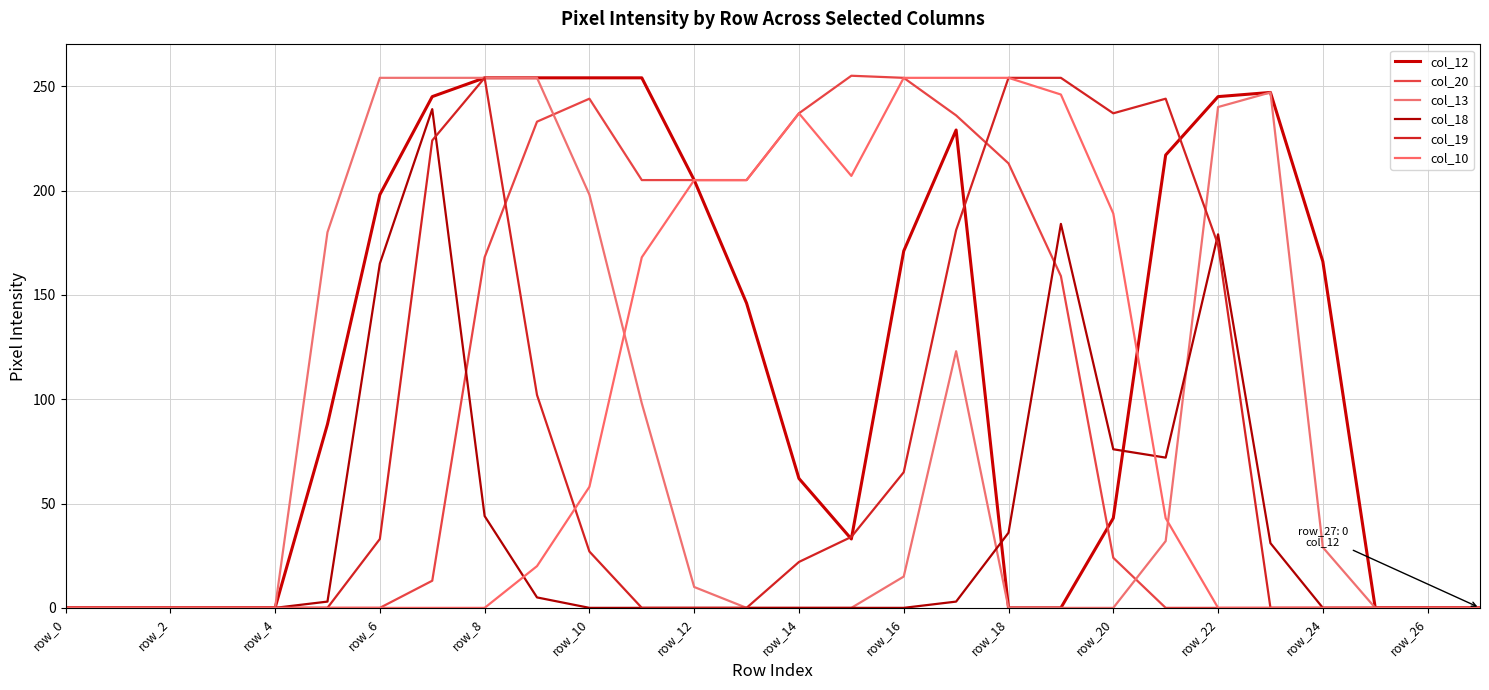

Does the chart have visible grid lines?

Yes